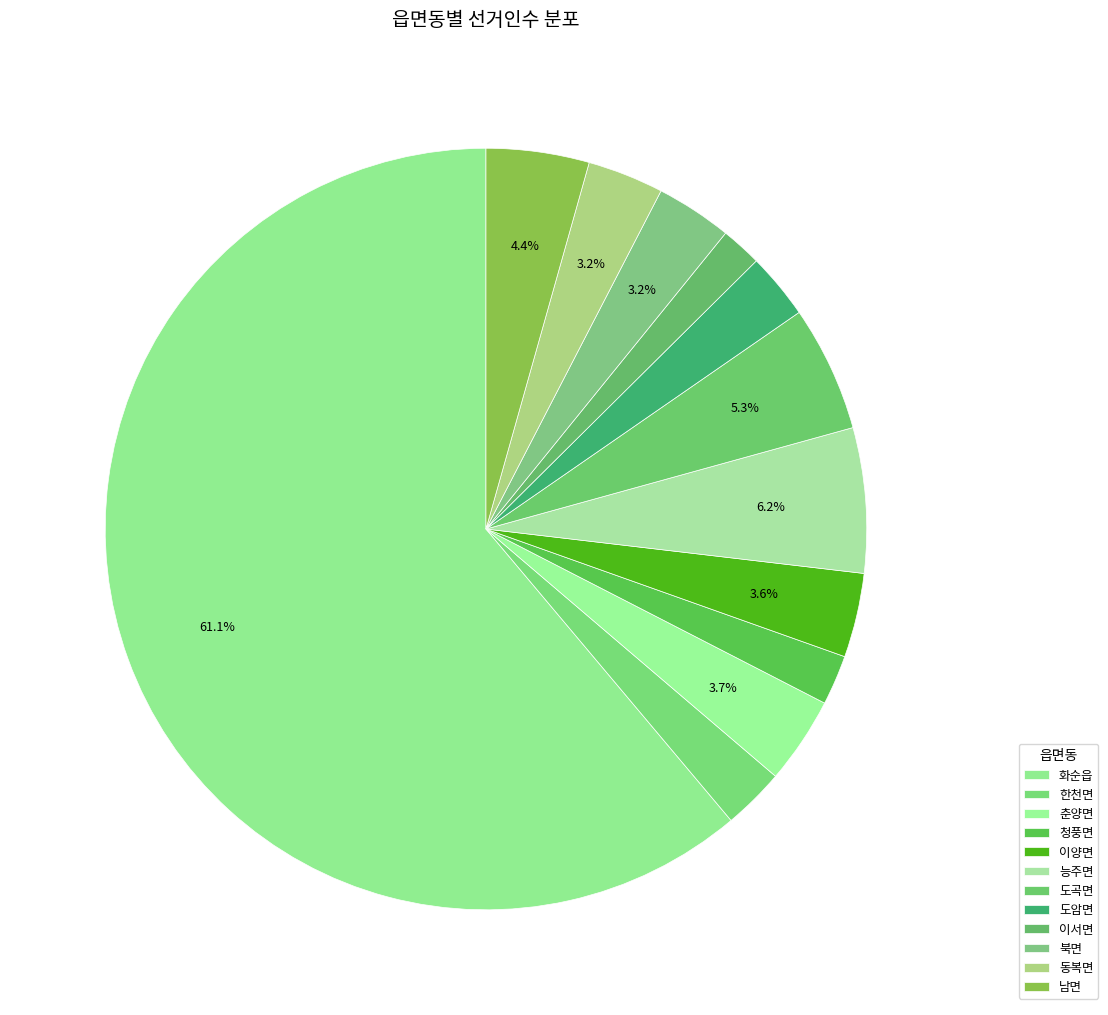

Between 남면 and 한천면, which is larger?

남면